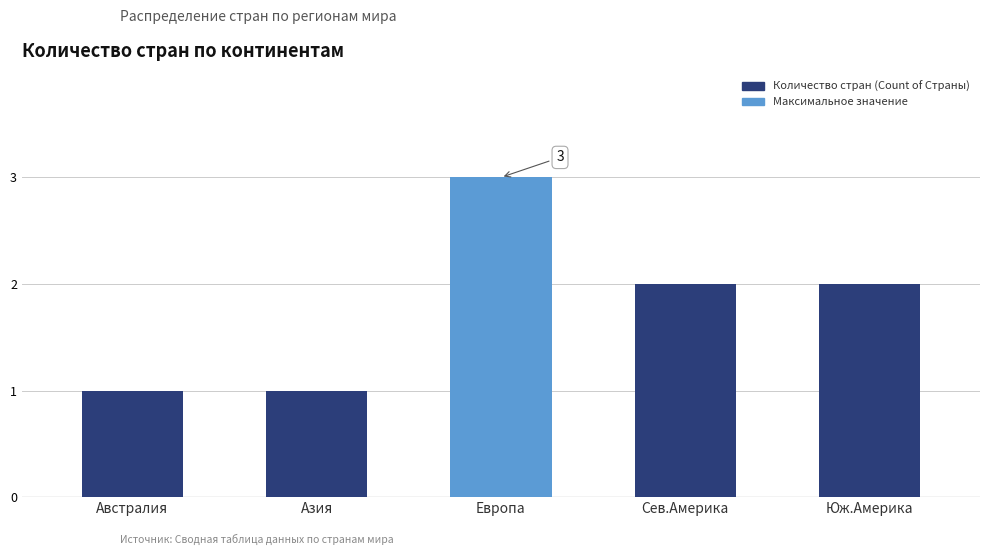

Reading left to right, list all the values displayed in this chart.

1	1	3	2	2